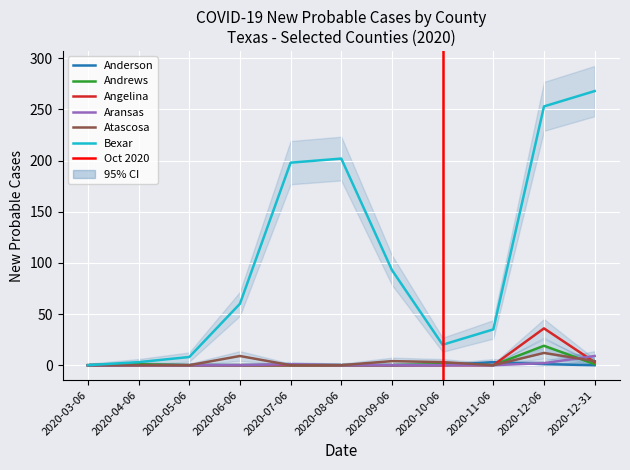

At which category does Angelina reach its first local peak?

2020-12-06